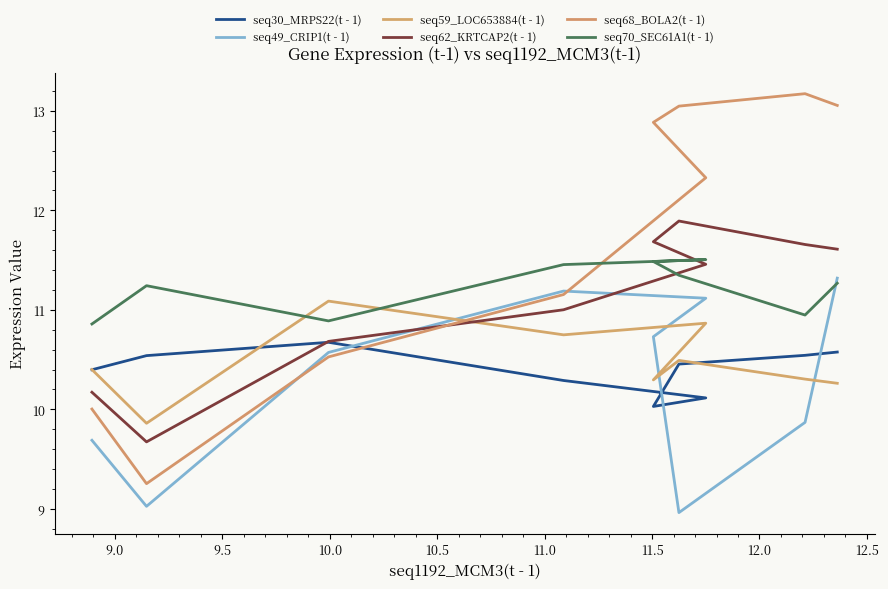

Reading left to right, extract all data points from this chart.

seq30_MRPS22(t - 1): 10.4	10.5	10.7	10.3	10.1	10.0	10.5	10.5	10.6
seq49_CRIP1(t - 1): 9.7	9.0	10.6	11.2	11.1	10.7	9.0	9.9	11.3
seq59_LOC653884(t - 1): 10.4	9.9	11.1	10.7	10.9	10.3	10.5	10.3	10.3
seq62_KRTCAP2(t - 1): 10.2	9.7	10.7	11.0	11.5	11.7	11.9	11.7	11.6
seq68_BOLA2(t - 1): 10.0	9.3	10.5	11.2	12.3	12.9	13.0	13.2	13.1
seq70_SEC61A1(t - 1): 10.9	11.2	10.9	11.5	11.5	11.5	11.3	10.9	11.3